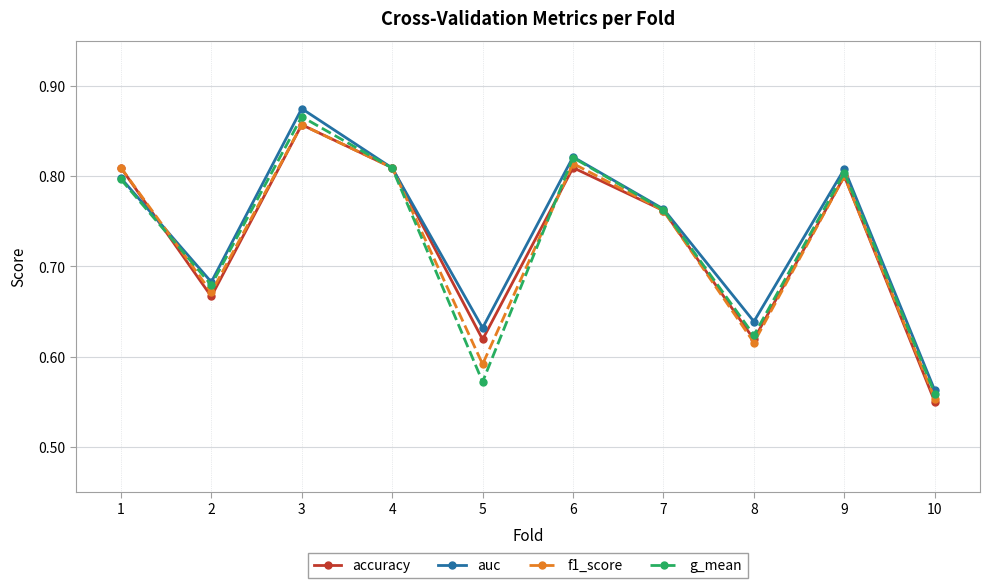

The f1_score series shows 0.9 at 10. True or false?

False